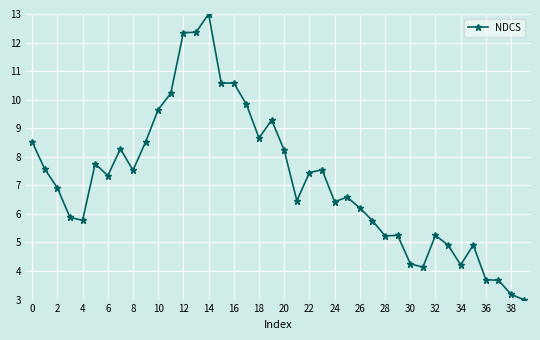

How many lines are shown in the chart?

1